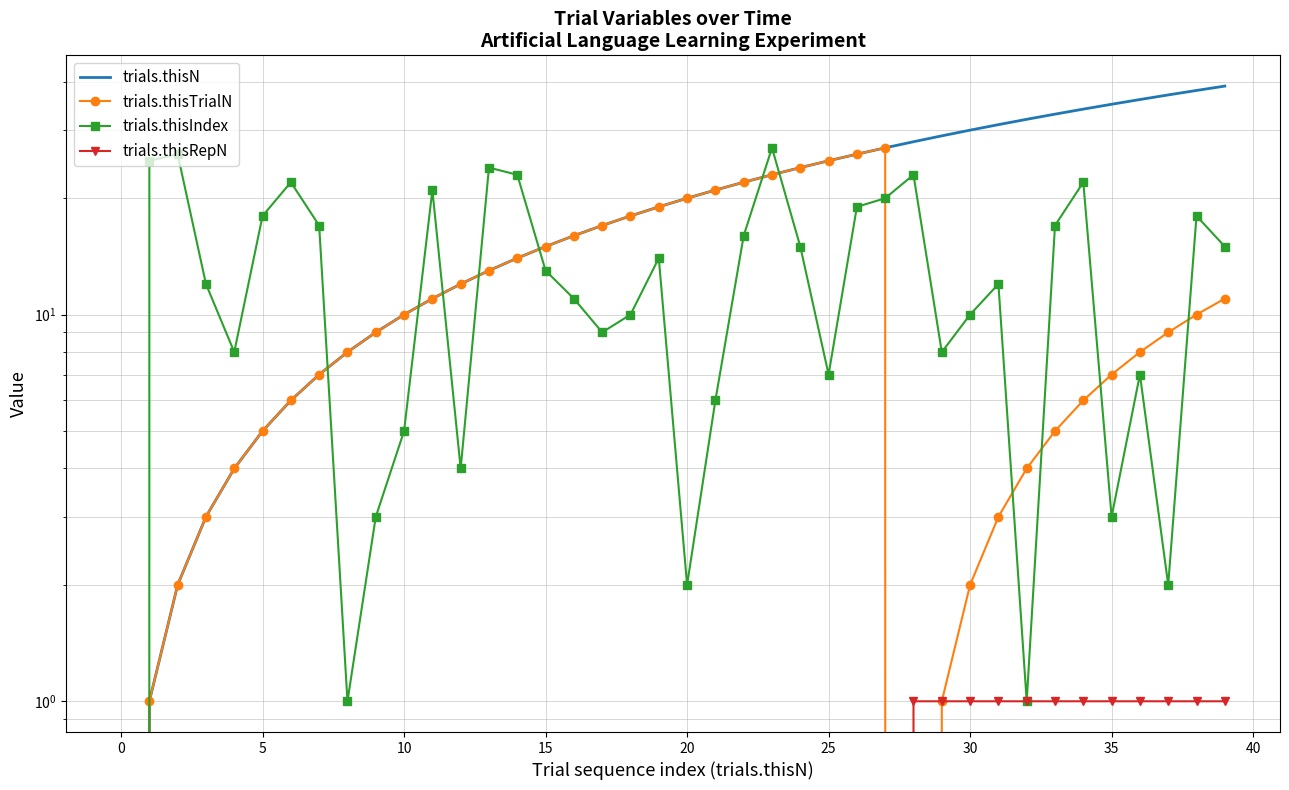

What is the maximum value shown in the chart?

39